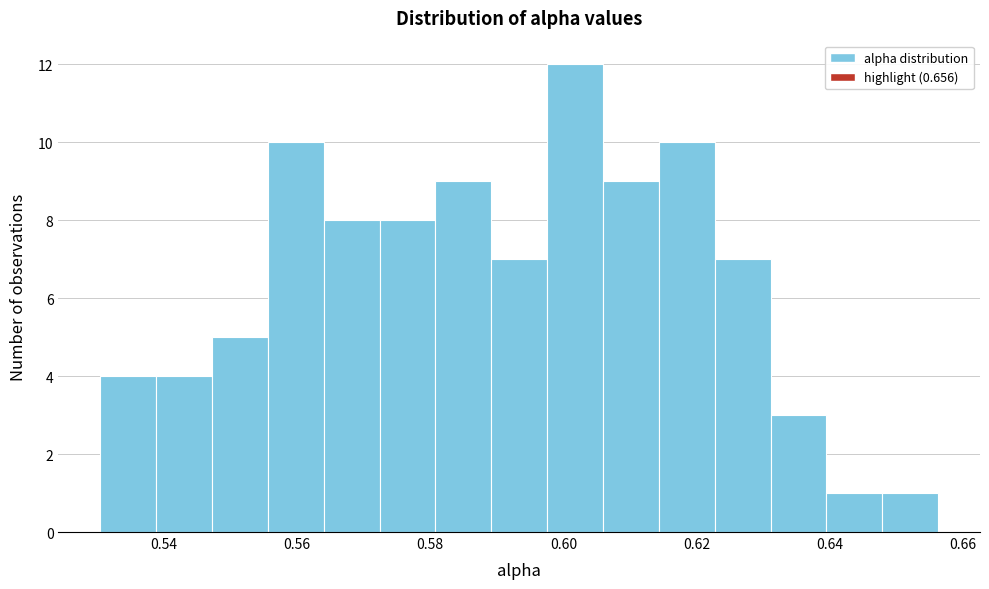

Reading left to right, list every bar in this chart as the range it spans on the x-axis followed by its height. Neither the bar edges nor the heights are printed on the chart, so give them approximately, as read against the axes.

0.530 to 0.538: 4
0.538 to 0.548: 4
0.548 to 0.556: 5
0.556 to 0.564: 10
0.564 to 0.572: 8
0.572 to 0.580: 8
0.580 to 0.590: 9
0.590 to 0.598: 7
0.598 to 0.606: 12
0.606 to 0.614: 9
0.614 to 0.622: 10
0.622 to 0.632: 7
0.632 to 0.640: 3
0.640 to 0.648: 1
0.648 to 0.656: 1